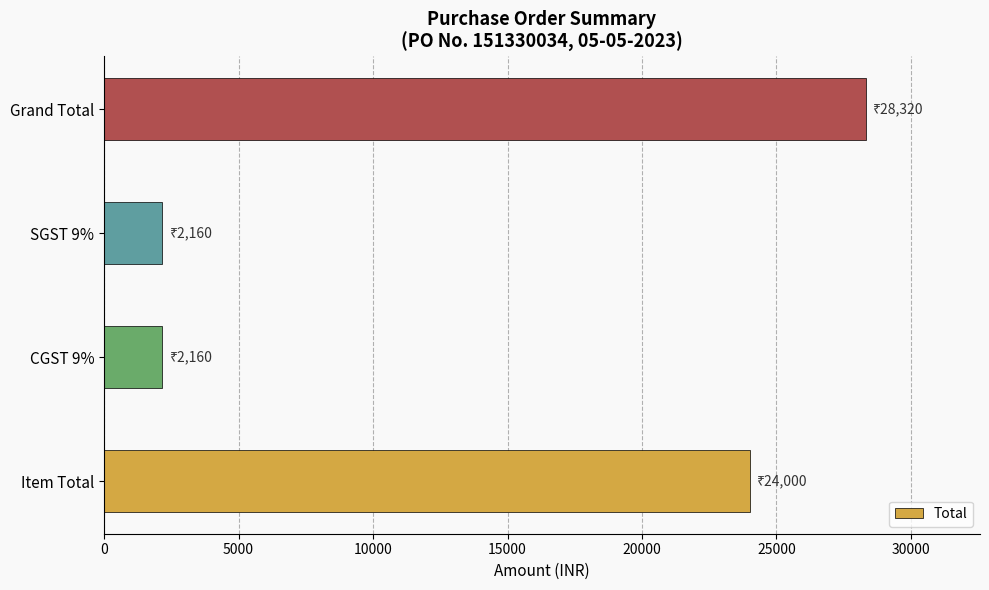

What is the difference between the second highest and second lowest values?

21840